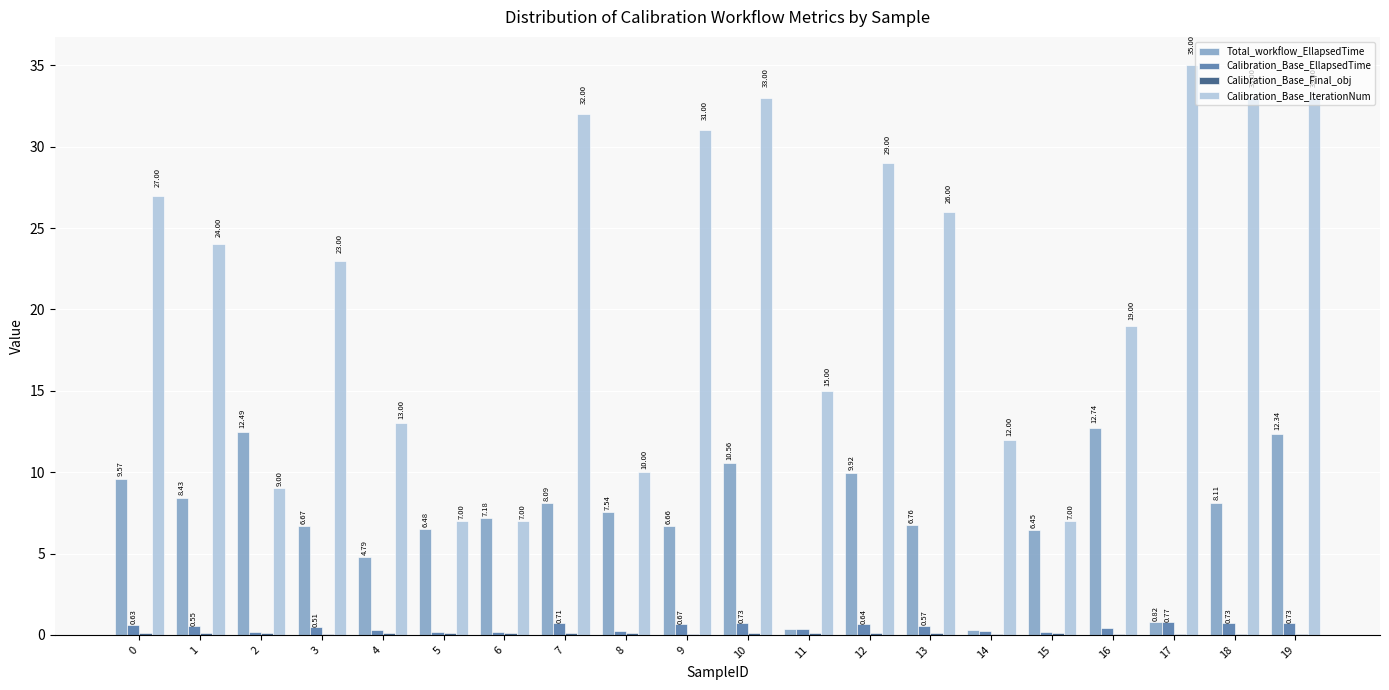

Which series changed the most between 11 and 18?

Calibration_Base_IterationNum